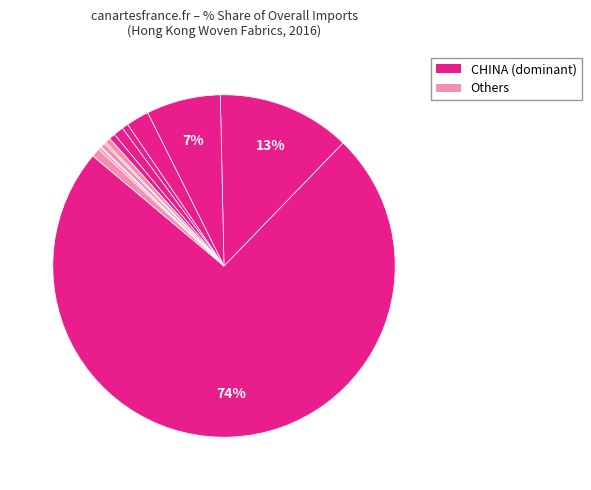

Does any single category account for the majority?

Yes